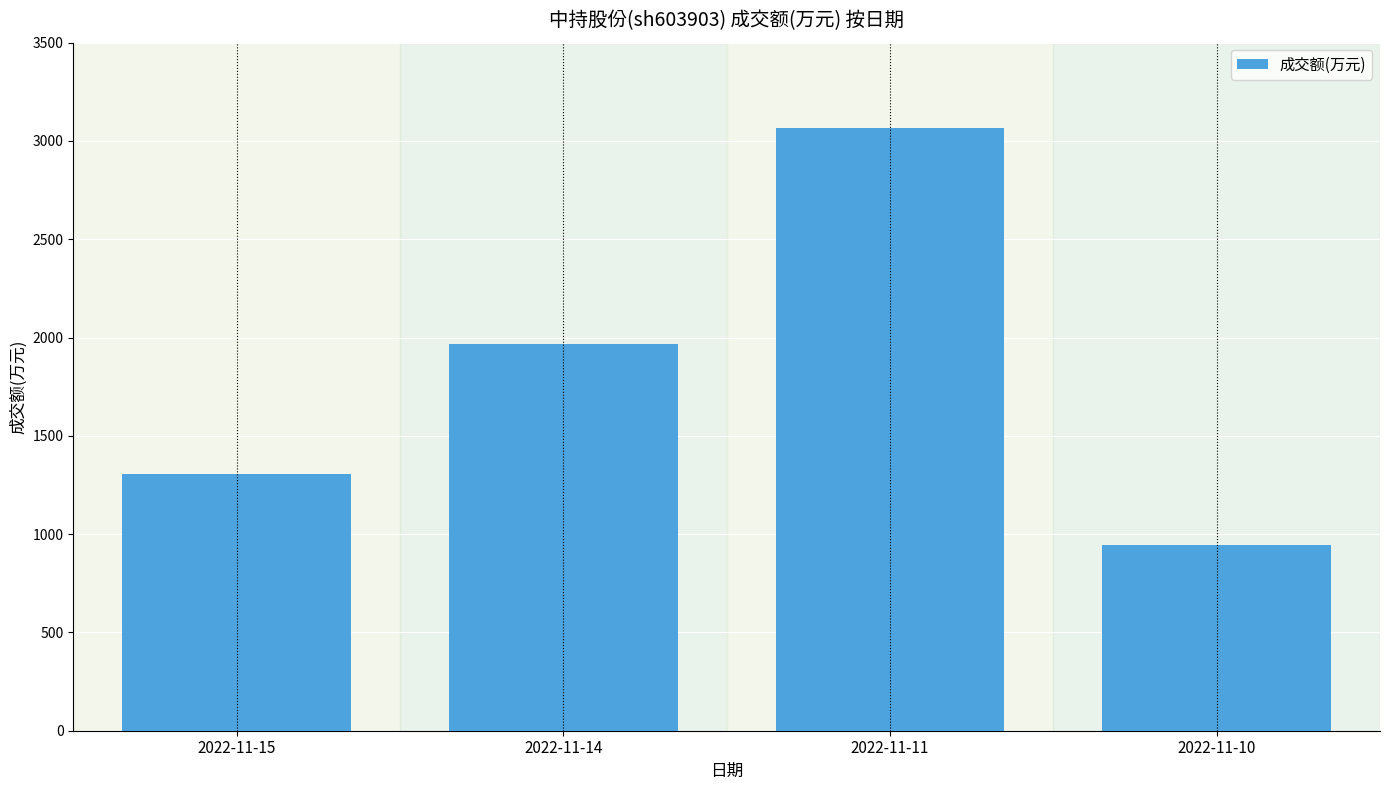

At which label is the value closest to 2003?

2022-11-14